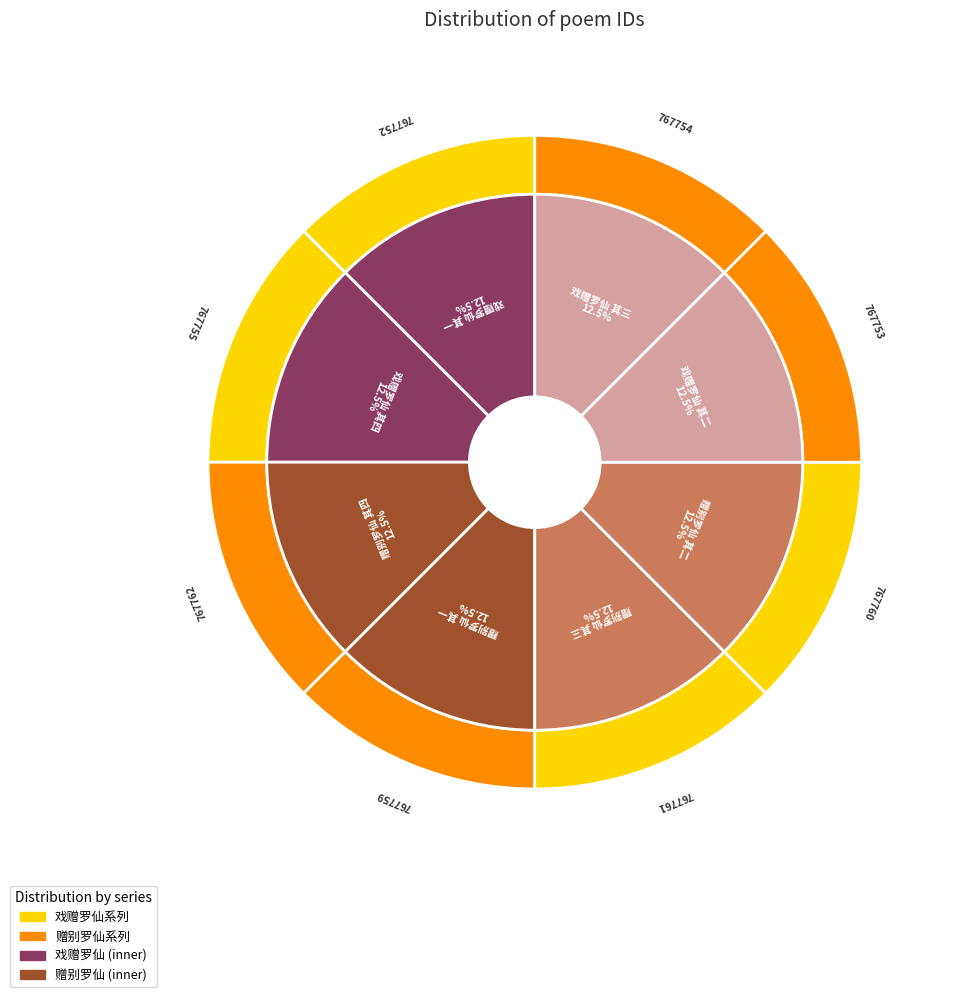

Combined, what portion of the pie is 戏赠罗仙 其一 and 赠别罗仙 其二?

25.0%